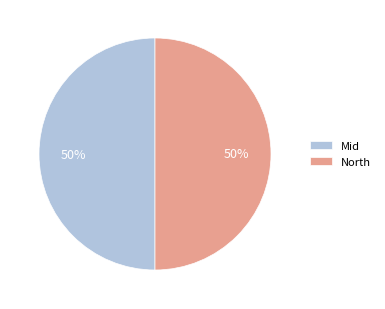

Is the sum of Mid and North greater than half?

Yes